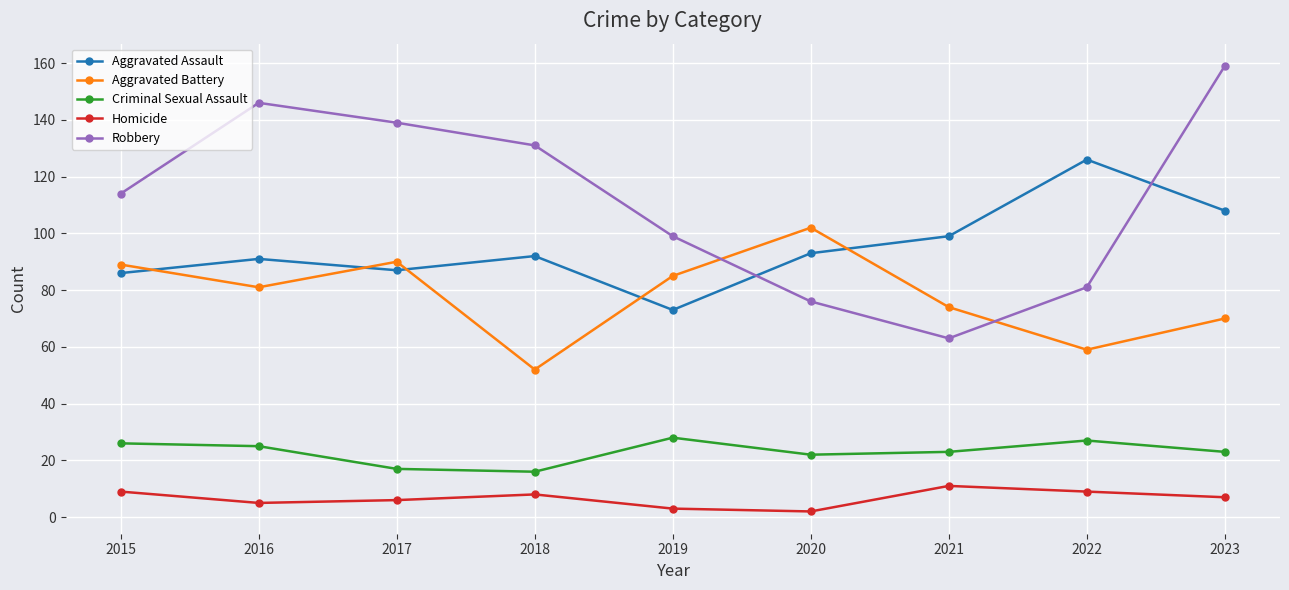

Which series has the largest range (max minus min)?

Robbery